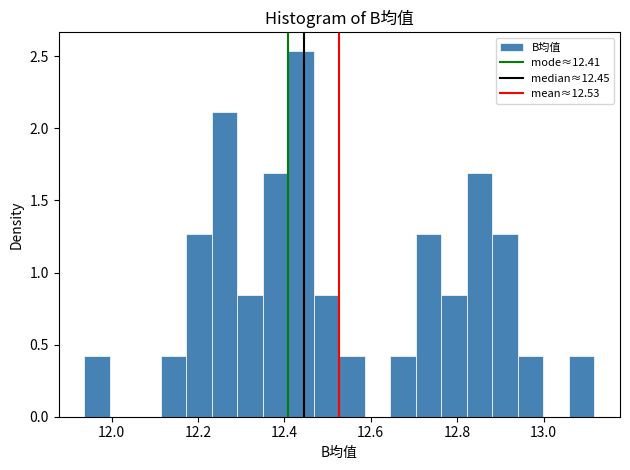

Read against the x-axis, roughly where is the centre of the tallest bar?

12.44